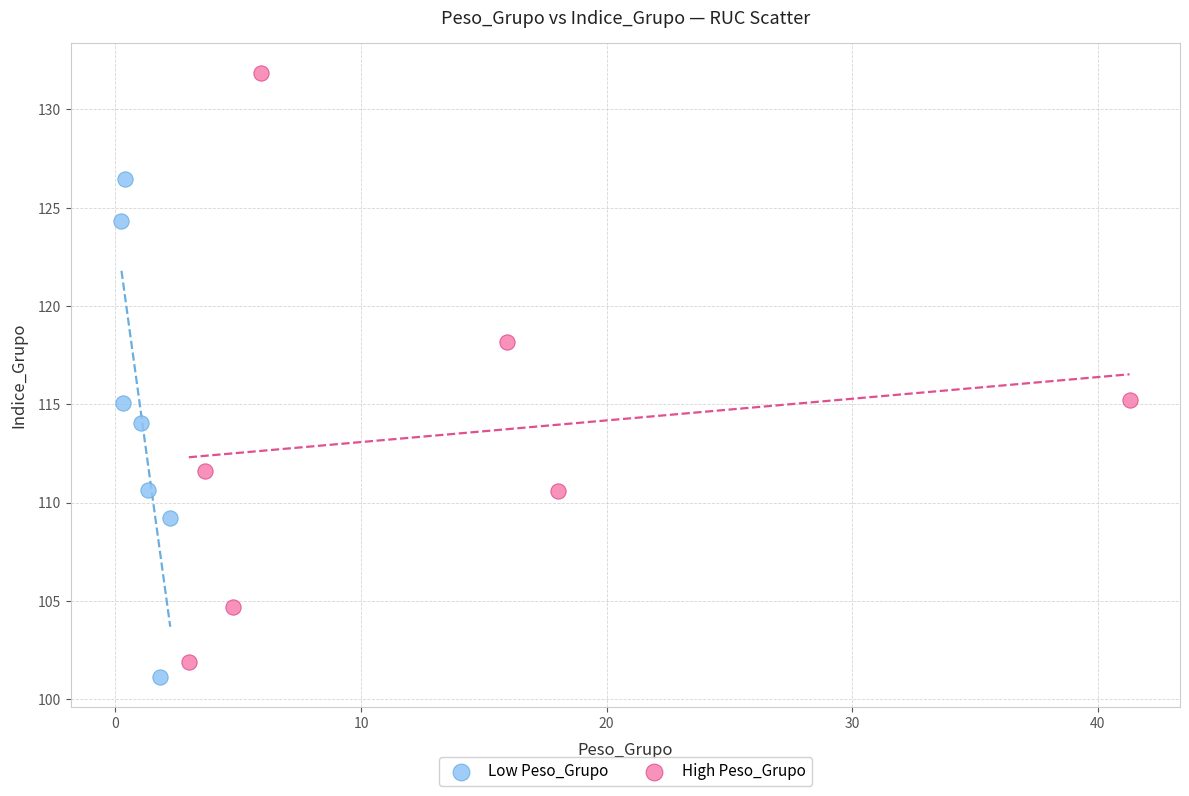

Which series has the largest Y range (max minus min)?

High Peso_Grupo